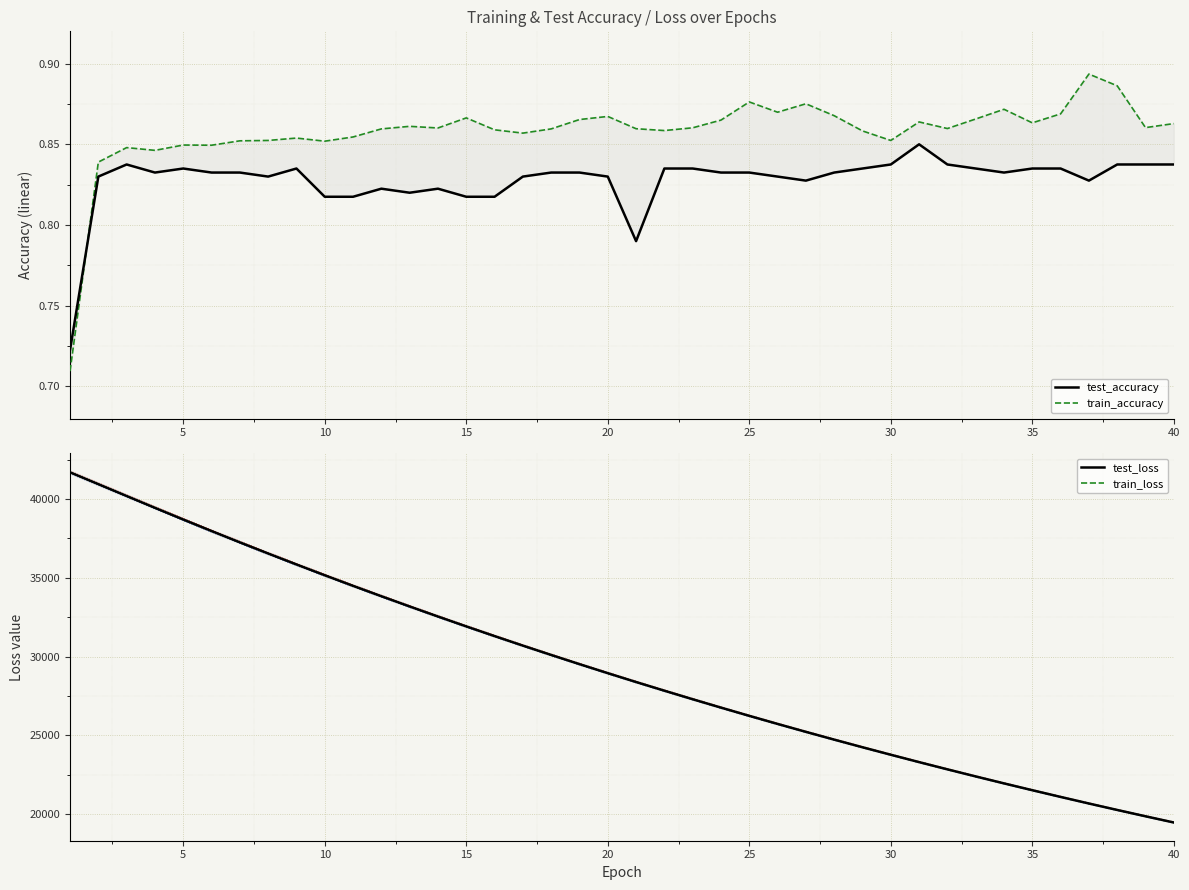

In train_accuracy, how many points are lower than both neighbors (excluding endpoints)?

11